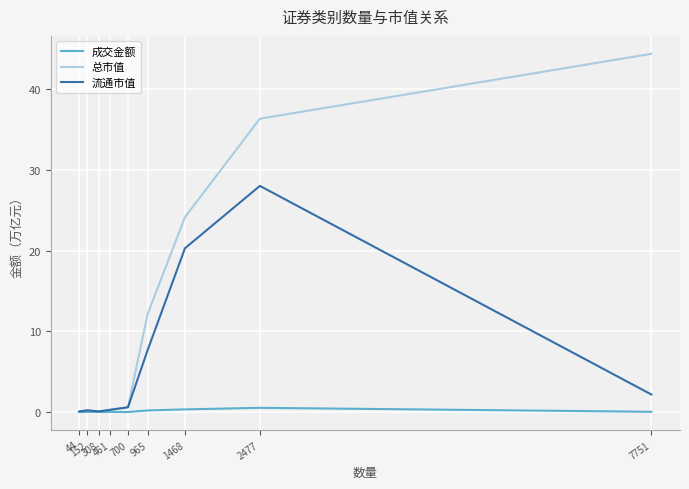

Which series has the largest total across all categories?

总市值